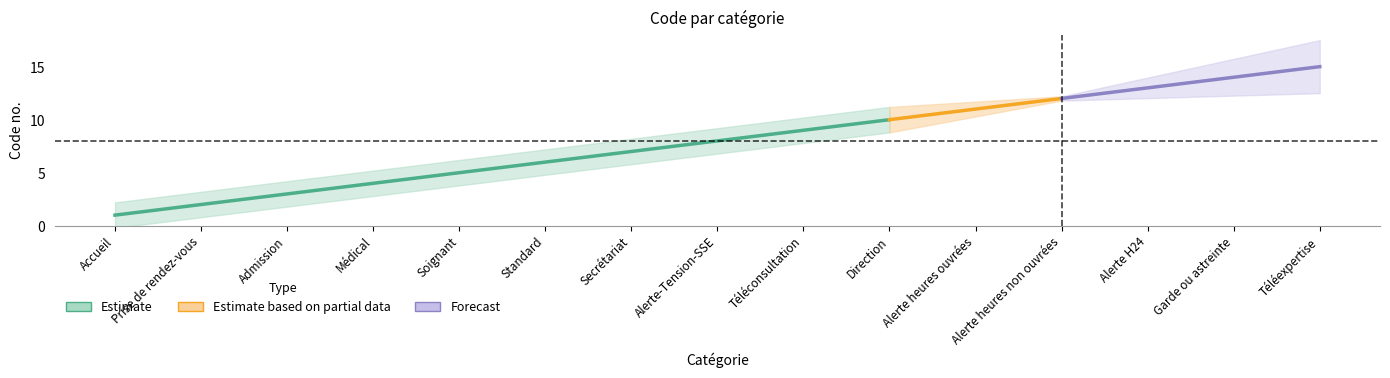

What is the sum of all values?

120